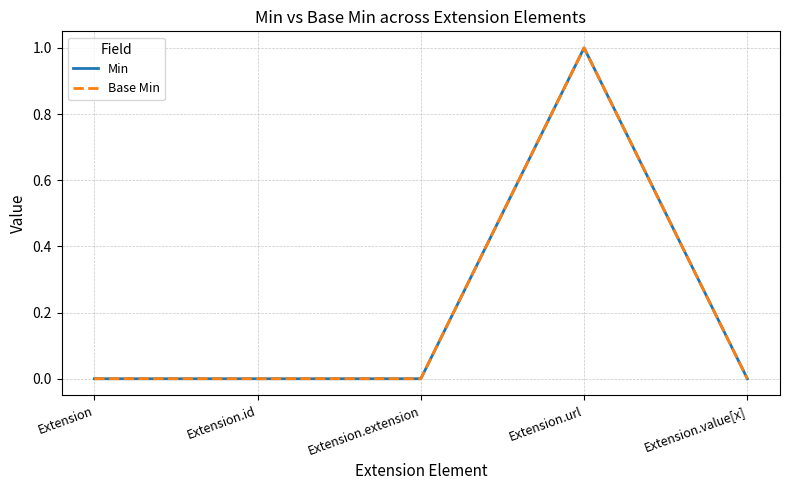

How many interior local peaks does the Min series have?

1